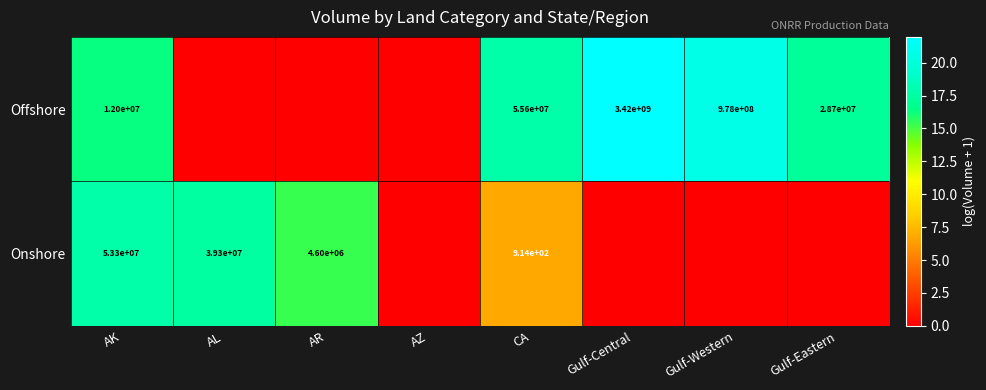

What is the maximum value shown in the chart?

22.0